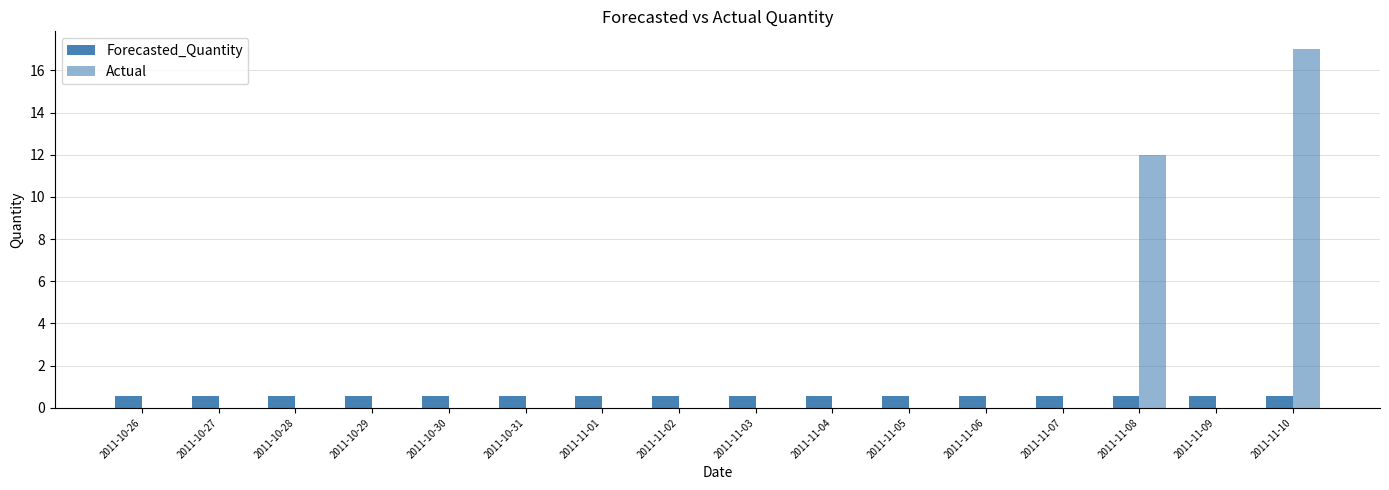

What is the spread (max minus min) of values at 2011-10-31?

0.6